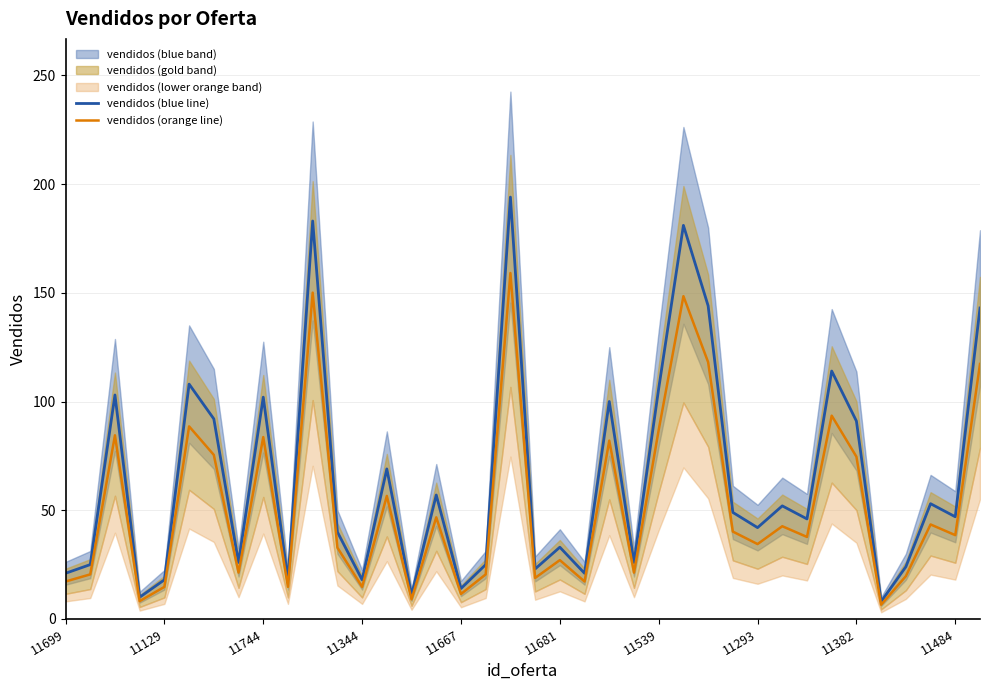

Which category has the lowest value across all series?

33